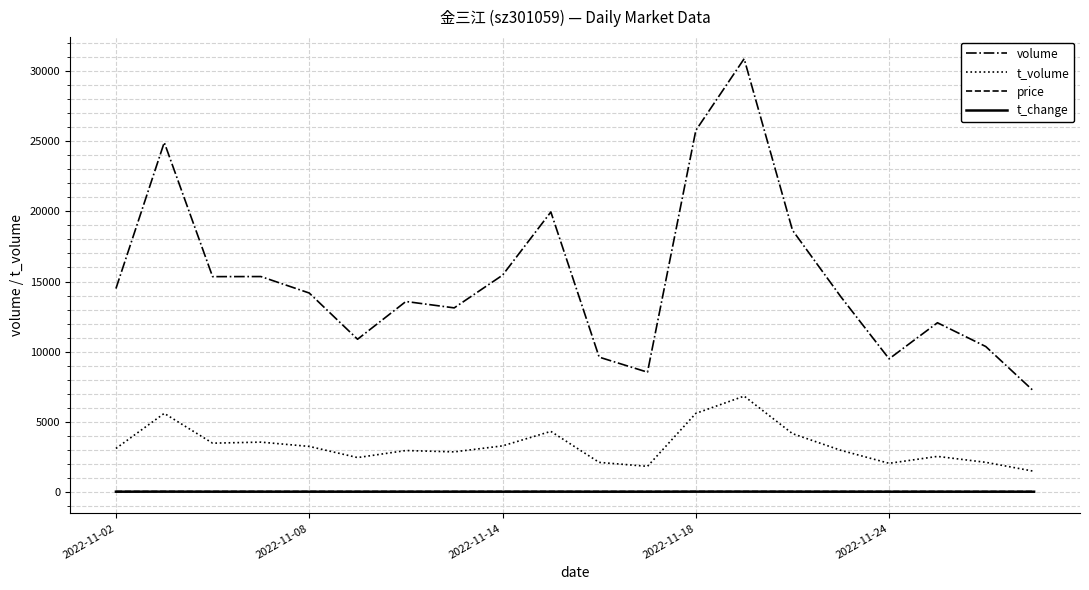

True or false: t_volume and price cross at least once.

False